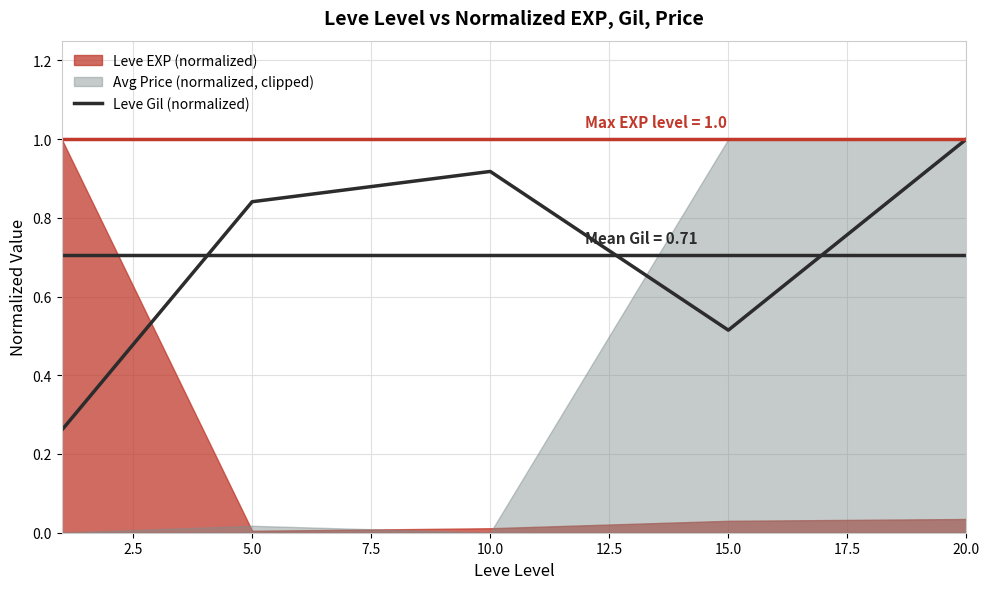

True or false: Leve Gil (normalized) has a value of 1.0 at 20.0.

True